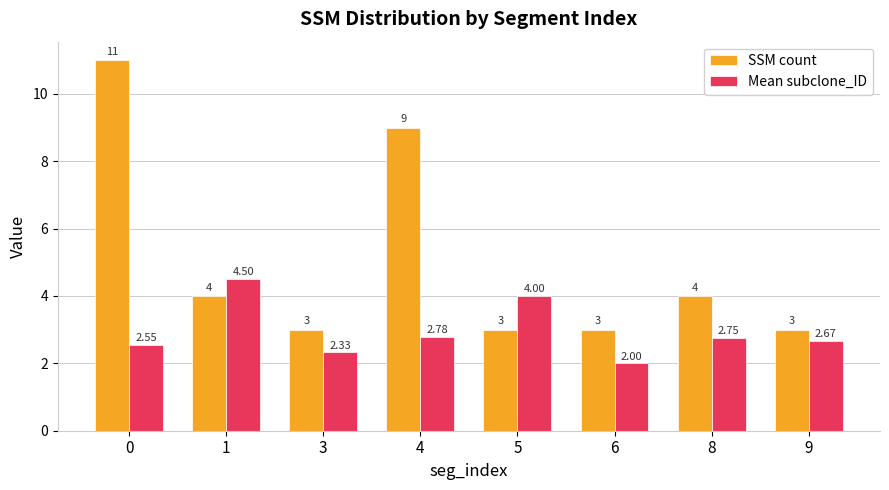

Are the bars grouped side by side (vs. stacked)?

Yes